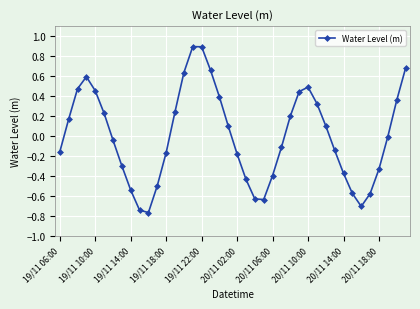

What is the difference between the maximum and second lowest values?

1.6